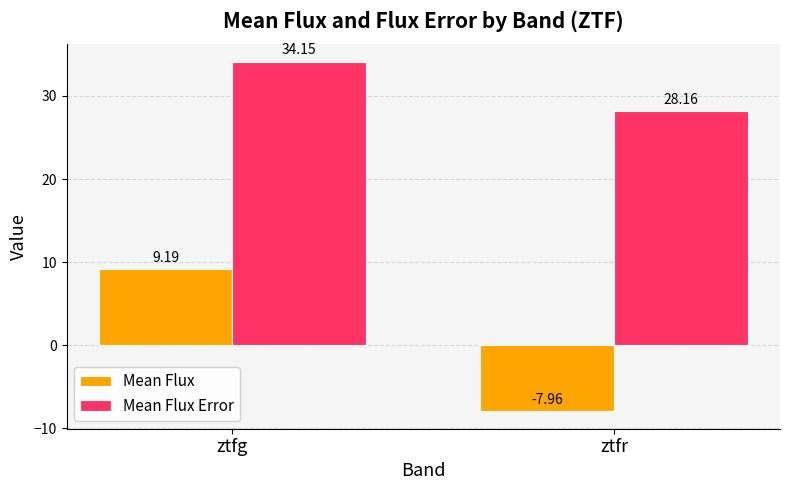

At which label is Mean Flux closest to 0?

ztfr